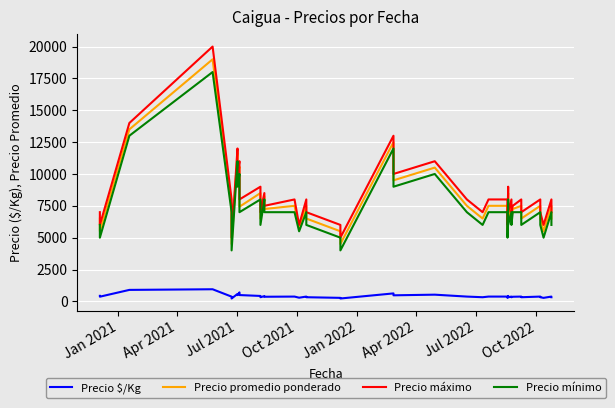

Which series has the largest range (max minus min)?

Precio máximo